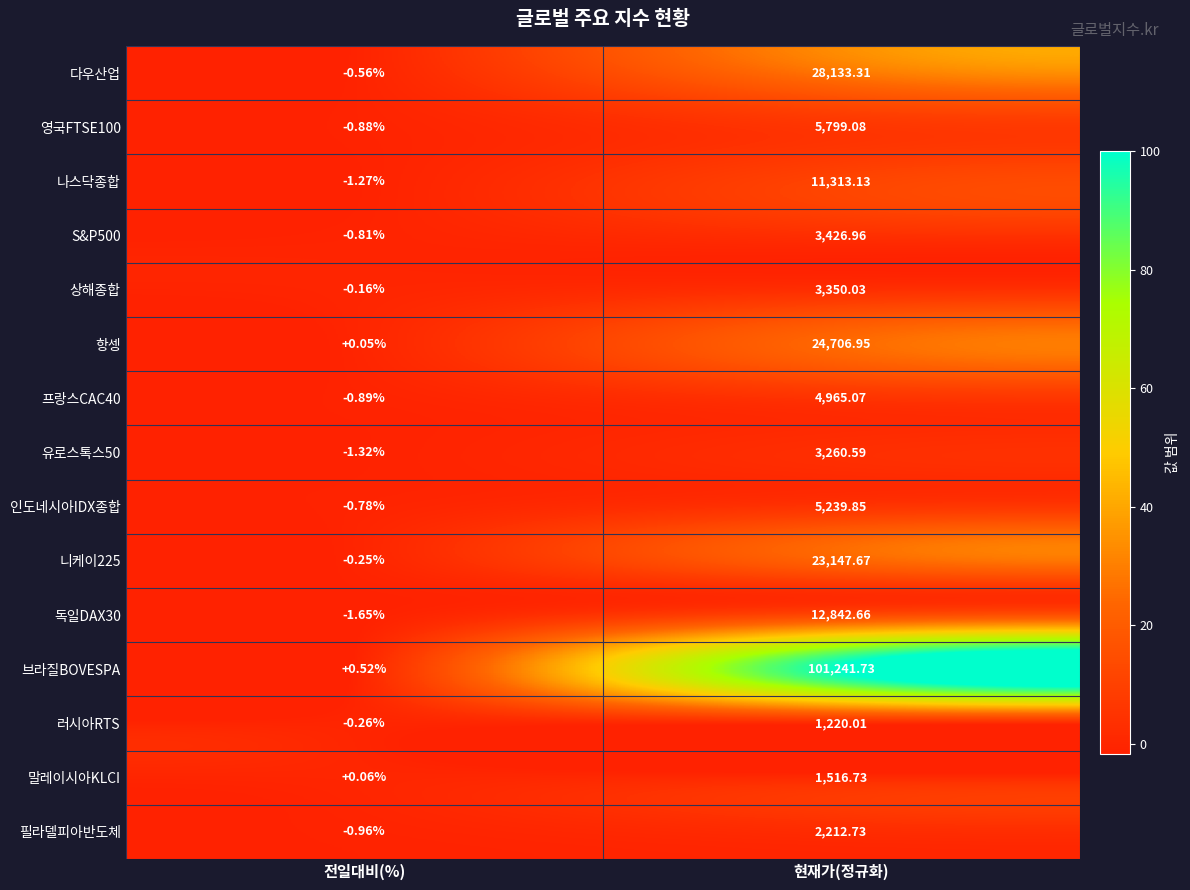

At which label does 인도네시아IDX종합 first exceed 5239?

현재가(정규화)